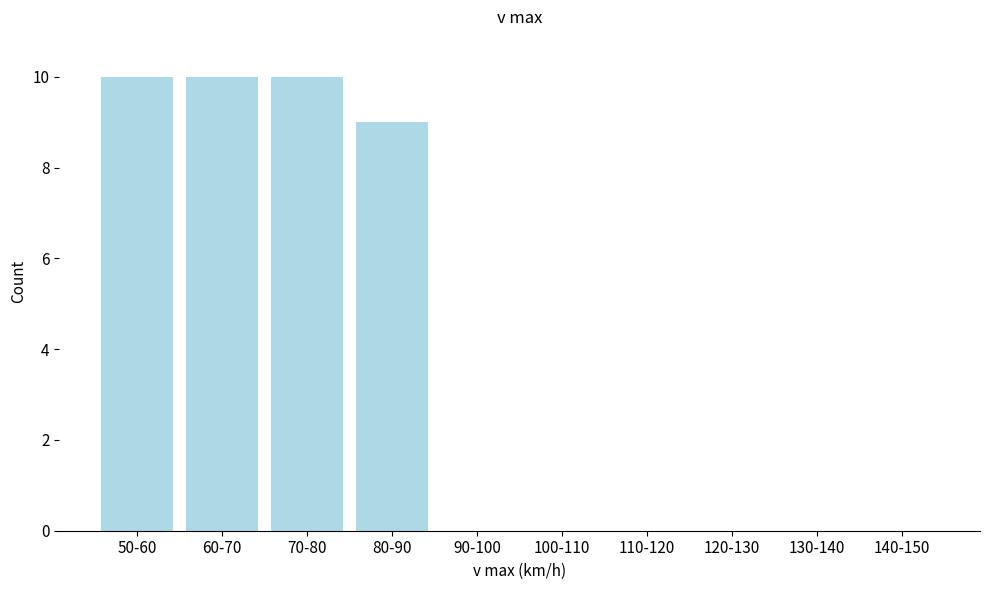

Reading left to right, what are all the values shown in this chart?

50-60=10	60-70=10	70-80=10	80-90=9	90-100=0	100-110=0	110-120=0	120-130=0	130-140=0	140-150=0